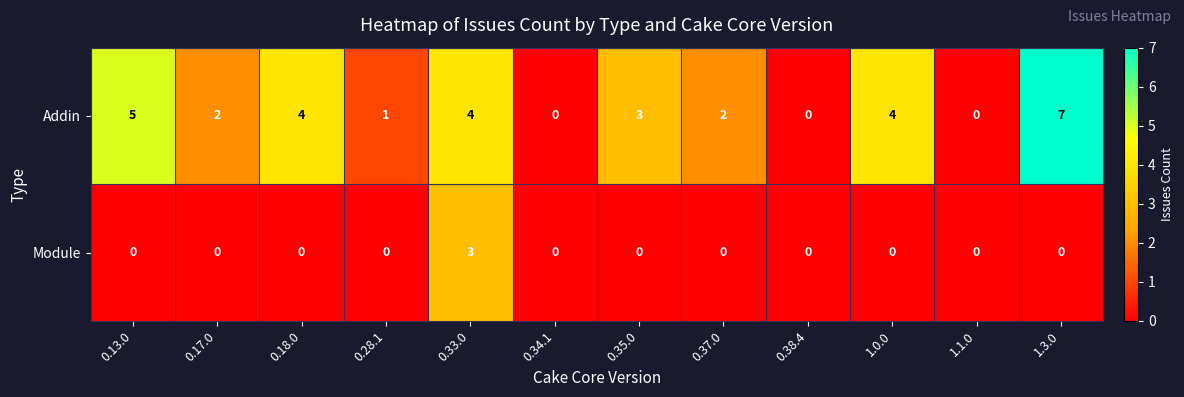

What is the sum of the Module values at 0.13.0 and 0.33.0?

3